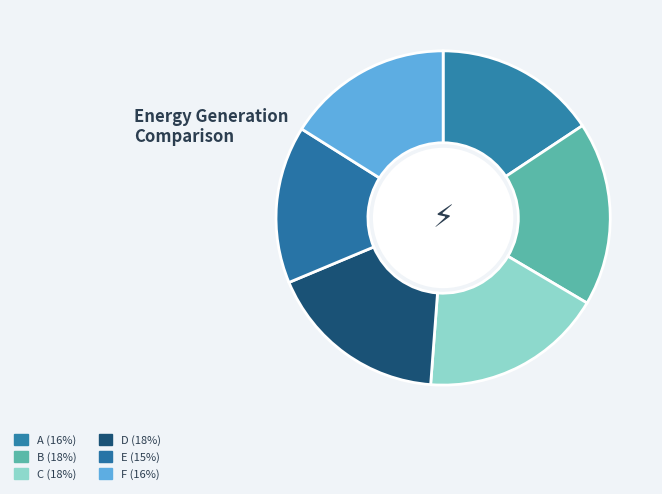

Is there any slice that represents more than half of the pie?

No